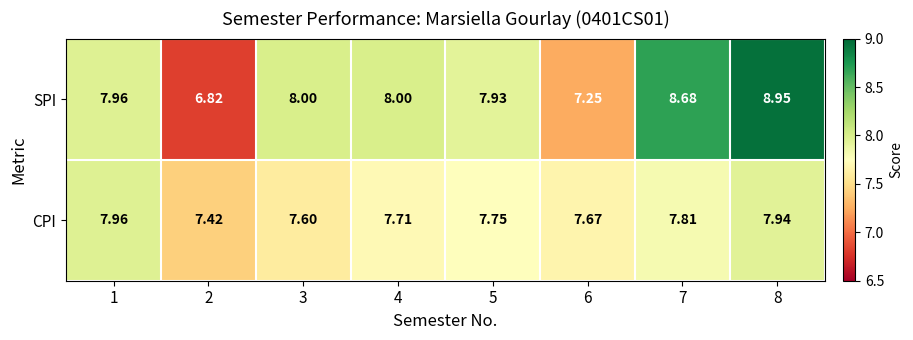

Which series has the largest total across all categories?

SPI